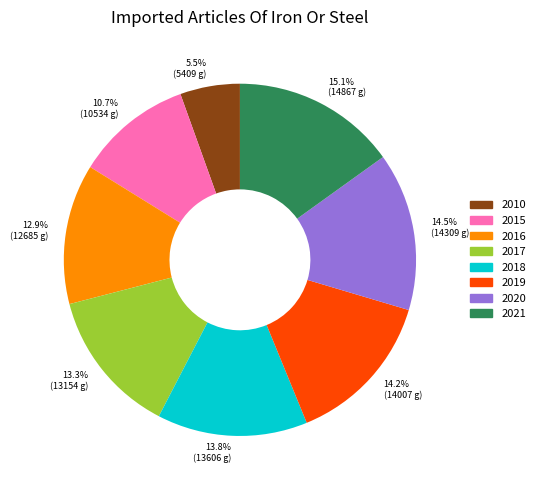

To the nearest percent, what portion does 2017 represent?

13%